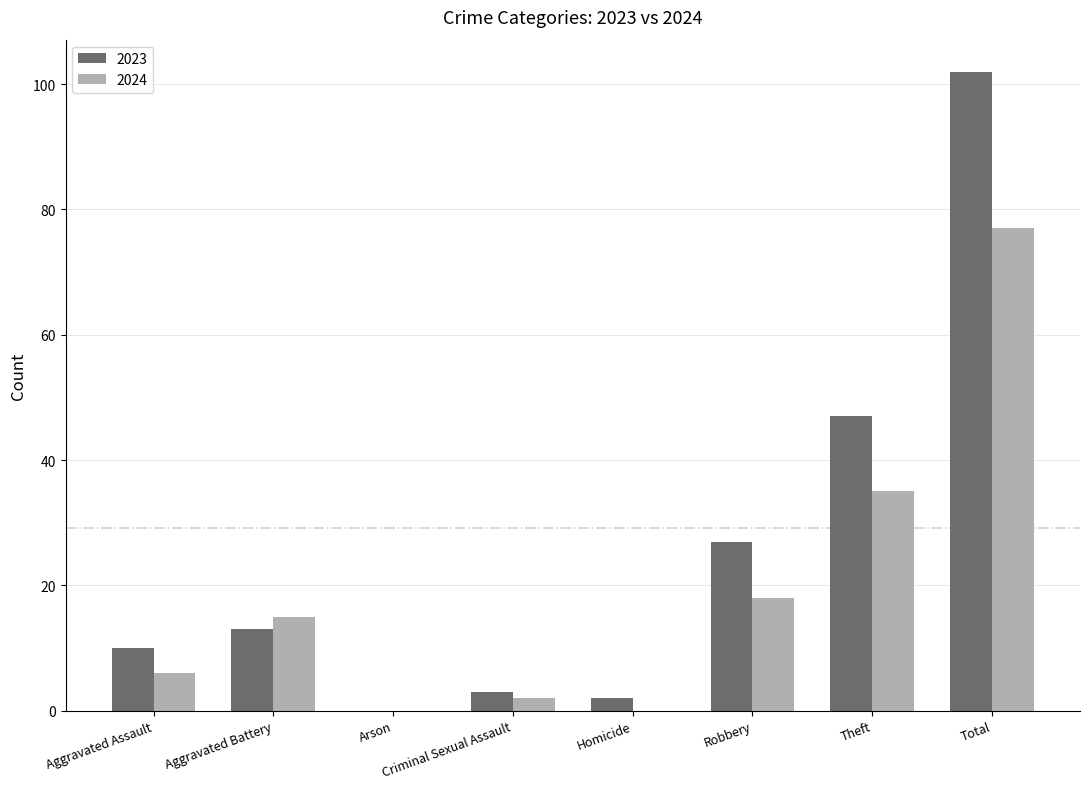

Read the 2024 value at Aggravated Assault.

6